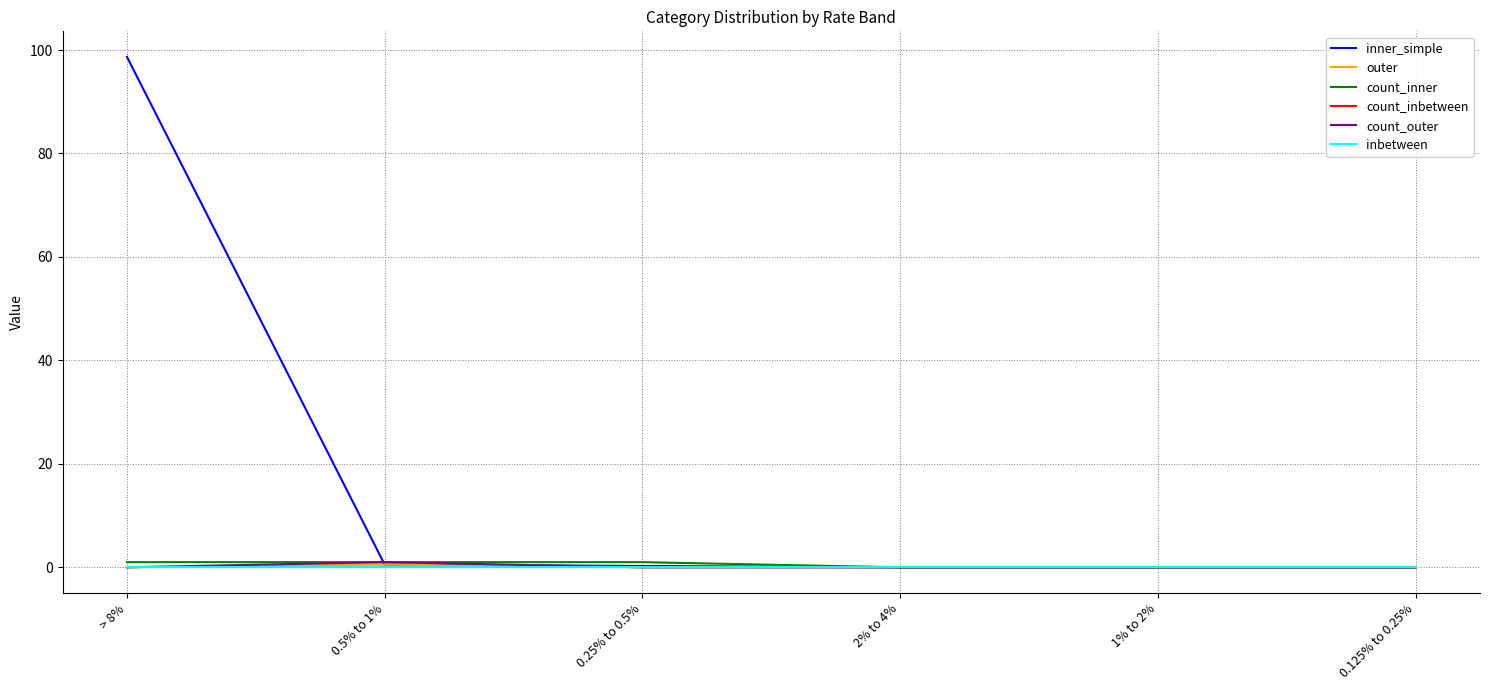

At which category does count_outer reach its first local peak?

0.5% to 1%